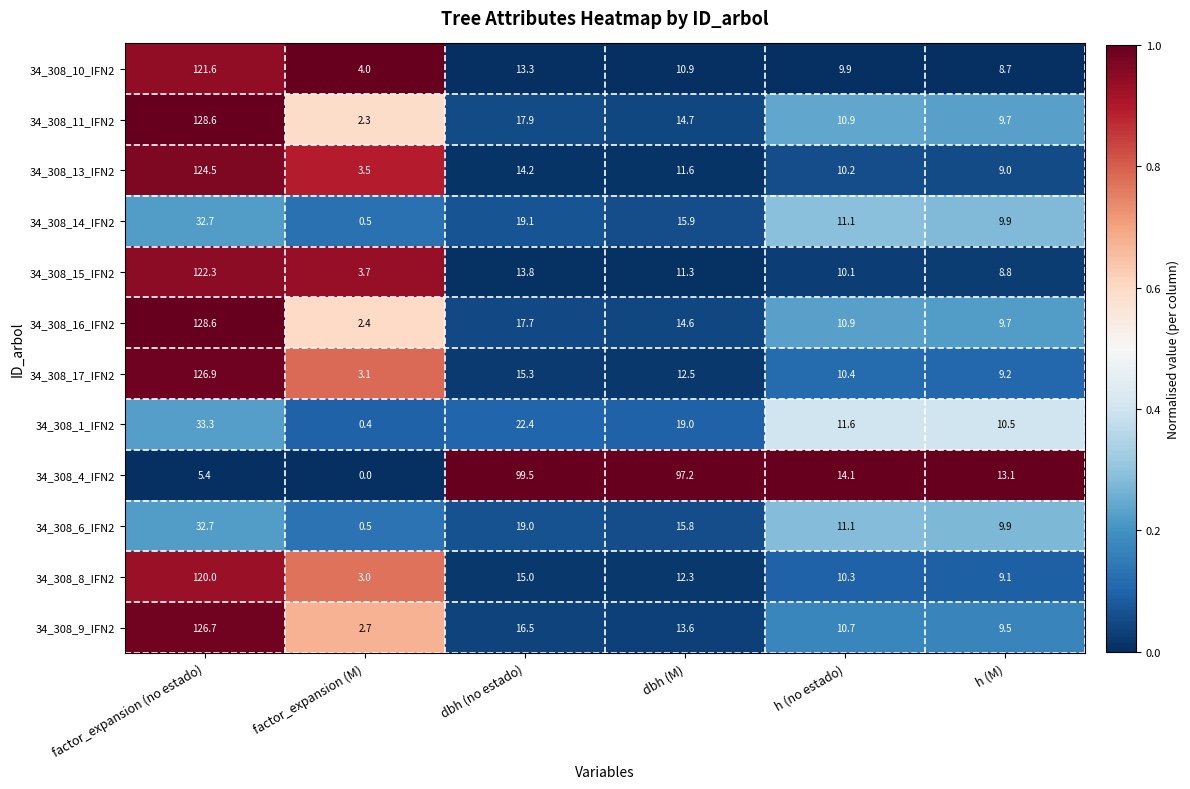

The 34_308_16_IFN2 series shows 6.4 at h (no estado). True or false?

False